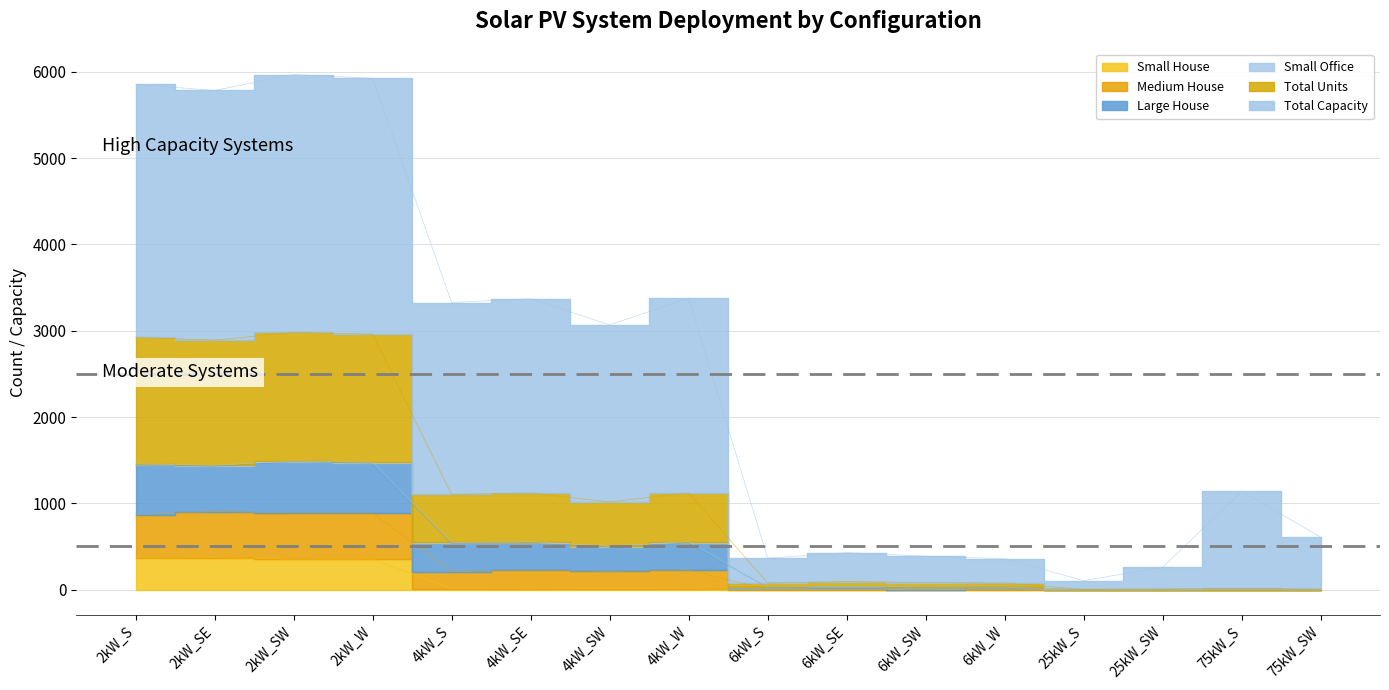

List the labels in order of Small House value, smallest first.

6kW_S, 6kW_SE, 6kW_SW, 6kW_W, 25kW_S, 25kW_SW, 75kW_S, 75kW_SW, 4kW_SE, 4kW_W, 4kW_S, 4kW_SW, 2kW_SW, 2kW_W, 2kW_S, 2kW_SE